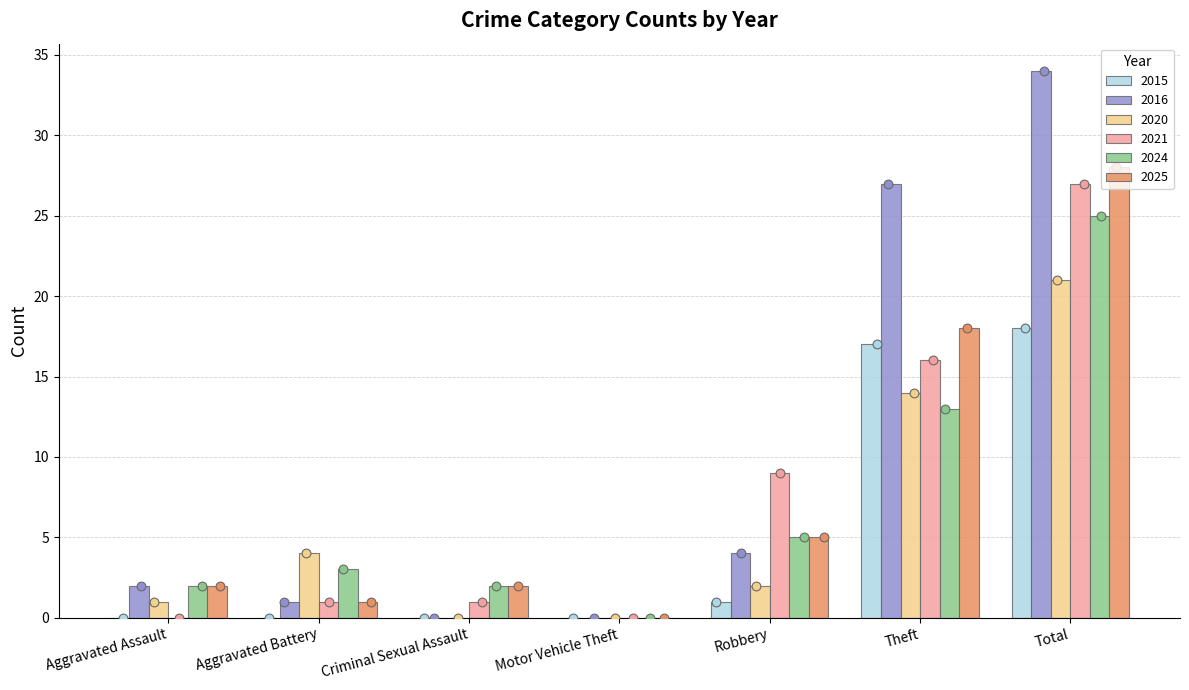

What are all the series names shown in the legend?

2015, 2016, 2020, 2021, 2024, 2025